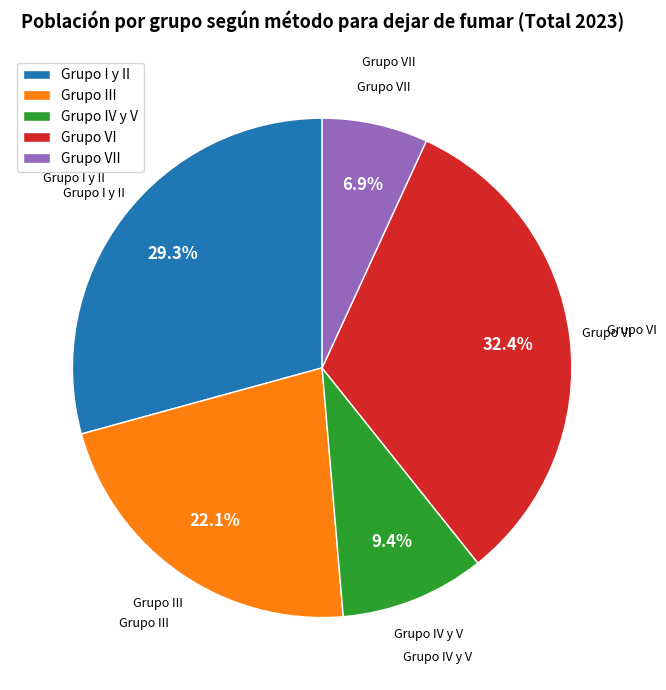

To the nearest percent, what portion does Grupo VII represent?

7%